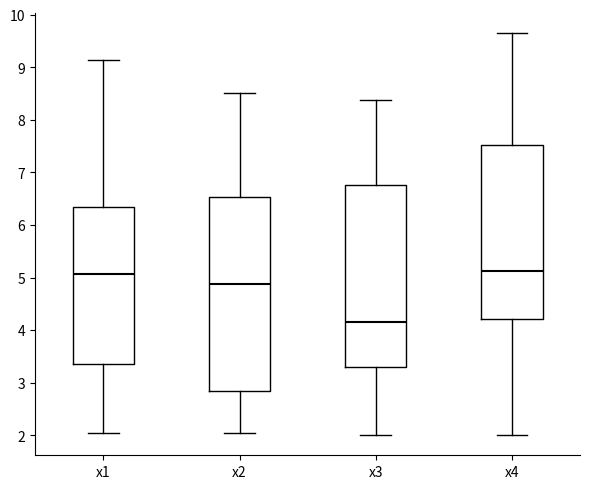

Reading left to right, transcribe this box plot: for each box, give where its median line is, the range the box spans, and where its two whiskers end, as read against the y-axis. The values are not printed on the chart, so give them approximately, as read against the axis.

x1: median 5.1, box 3.4 to 6.3, whiskers 2.0 to 9.1
x2: median 4.9, box 2.8 to 6.5, whiskers 2.0 to 8.5
x3: median 4.2, box 3.3 to 6.8, whiskers 2.0 to 8.4
x4: median 5.1, box 4.2 to 7.5, whiskers 2.0 to 9.7